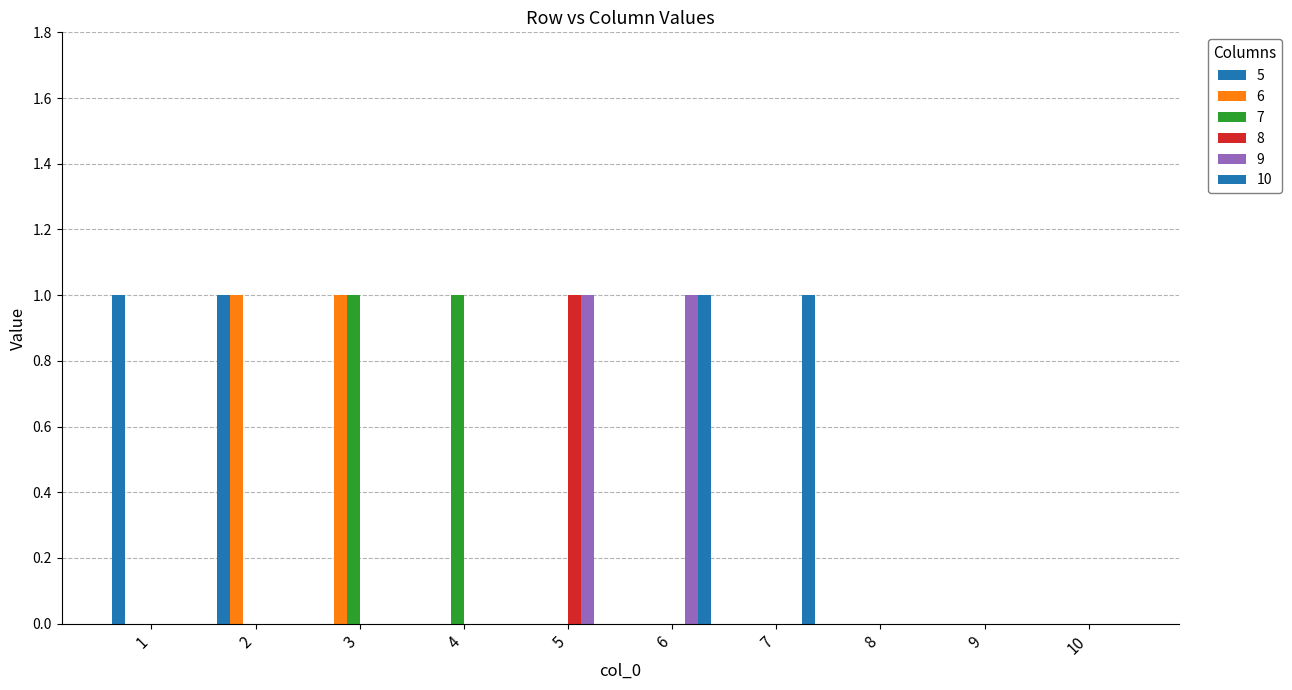

At which category is the sum across all series the highest?

2